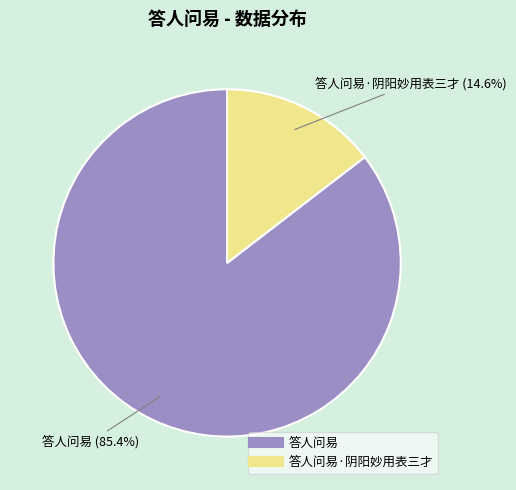

To the nearest percent, what is the difference between the largest and smallest slice percentages?

71%